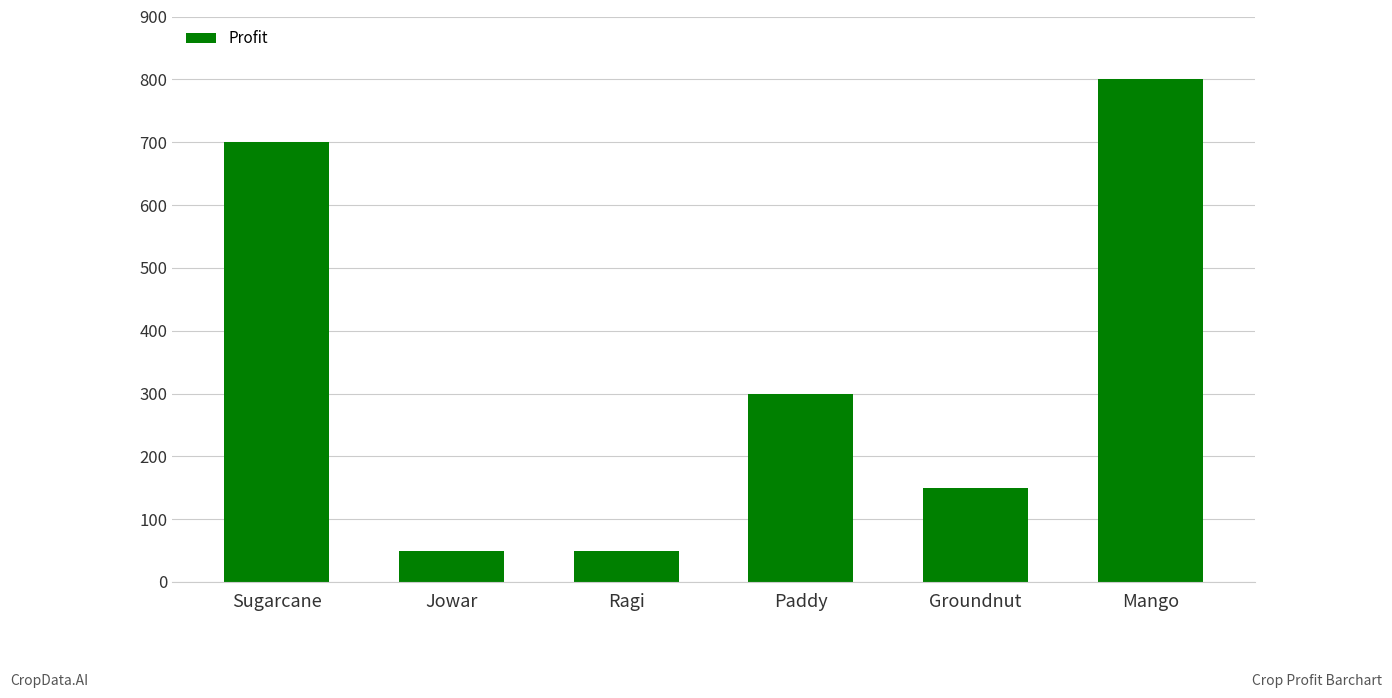

What is the difference between the values at Mango and Ragi?

750